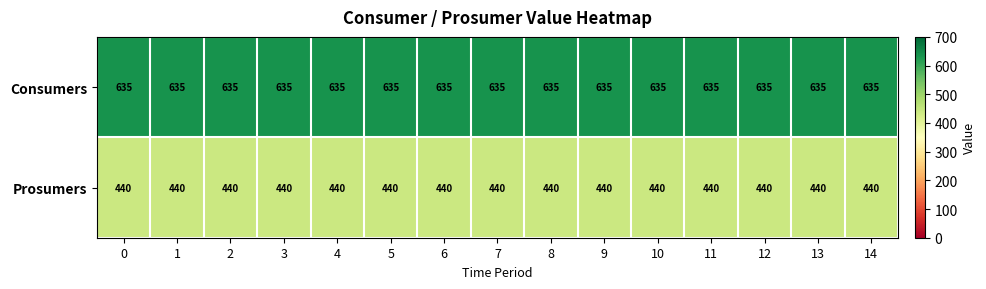

What is the minimum value shown in the chart?

440